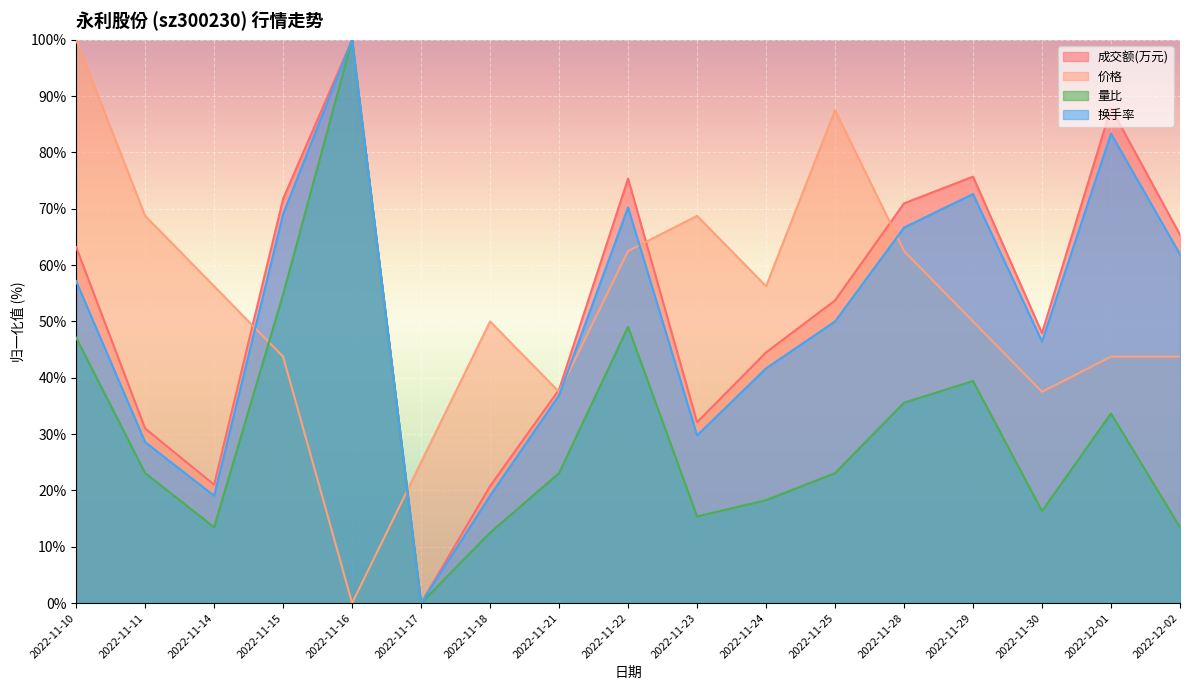

At 2022-11-22, list the series in order from largest to smallest.

成交额(万元), 换手率, 价格, 量比